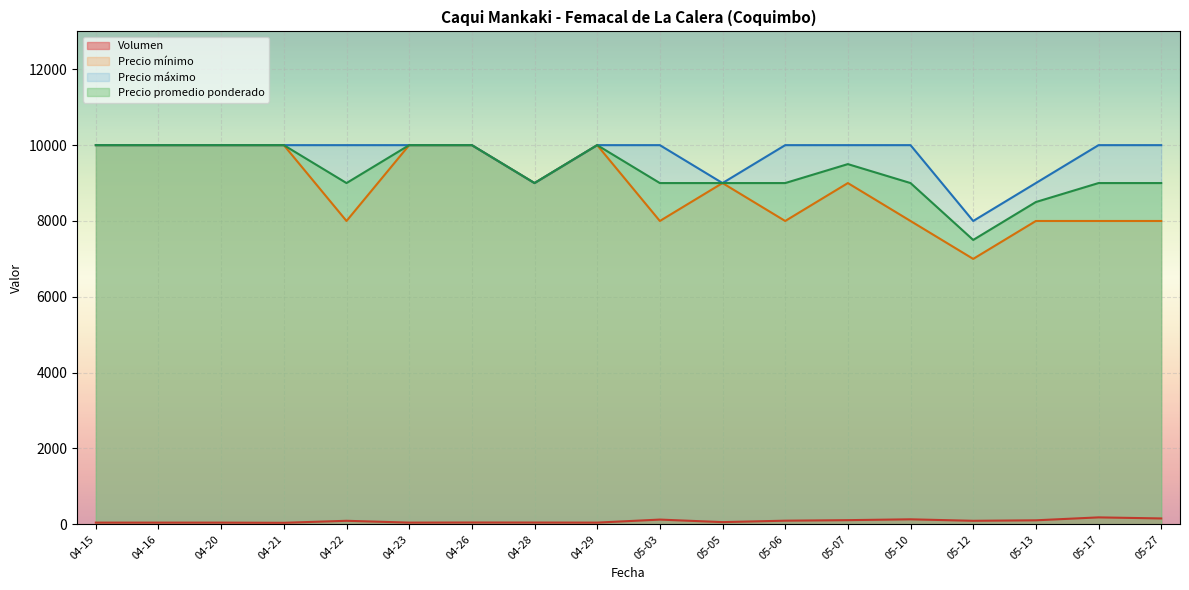

The value of Precio promedio ponderado at 05-13 is 8500. True or false?

True